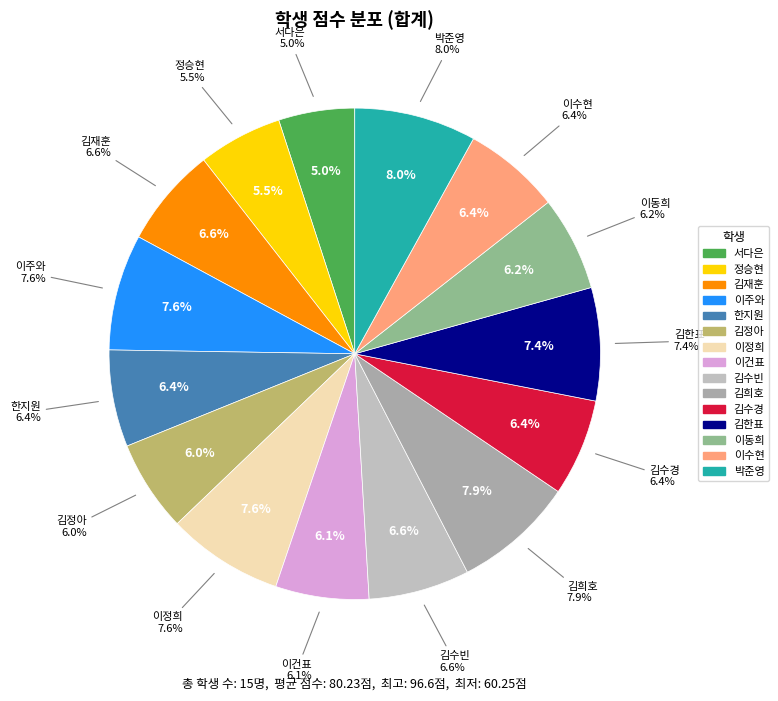

How many slices are in this pie chart?

15